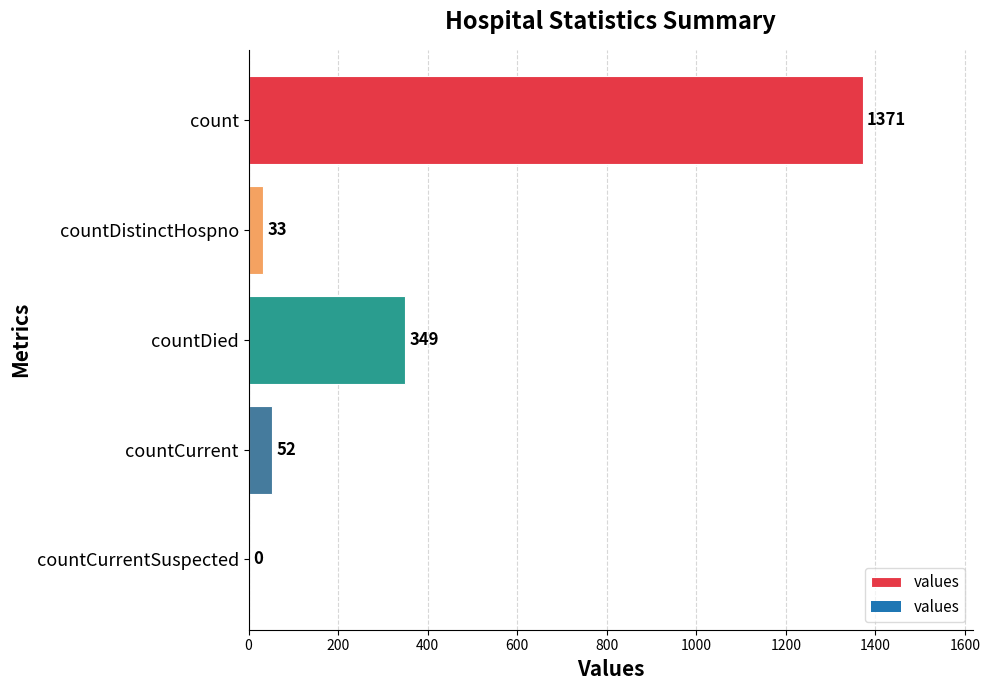

How many series are shown in this chart?

1